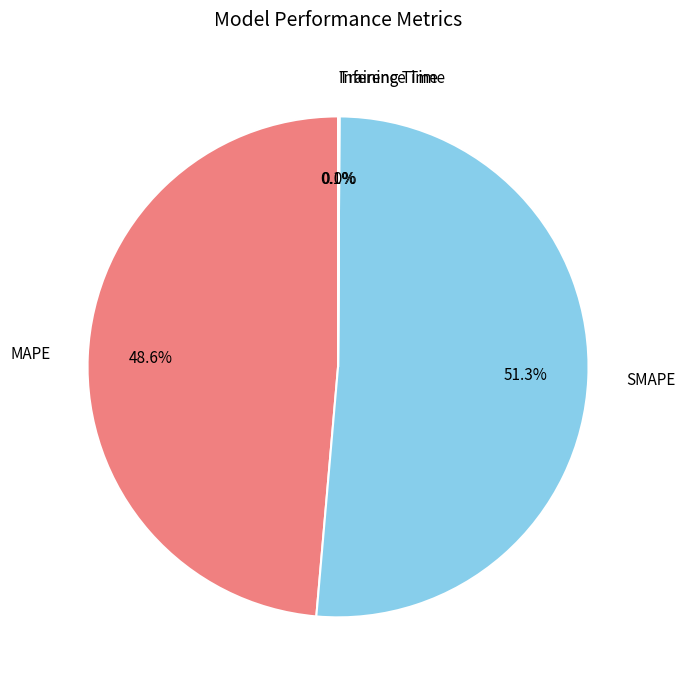

What is the largest slice in the pie chart?

SMAPE